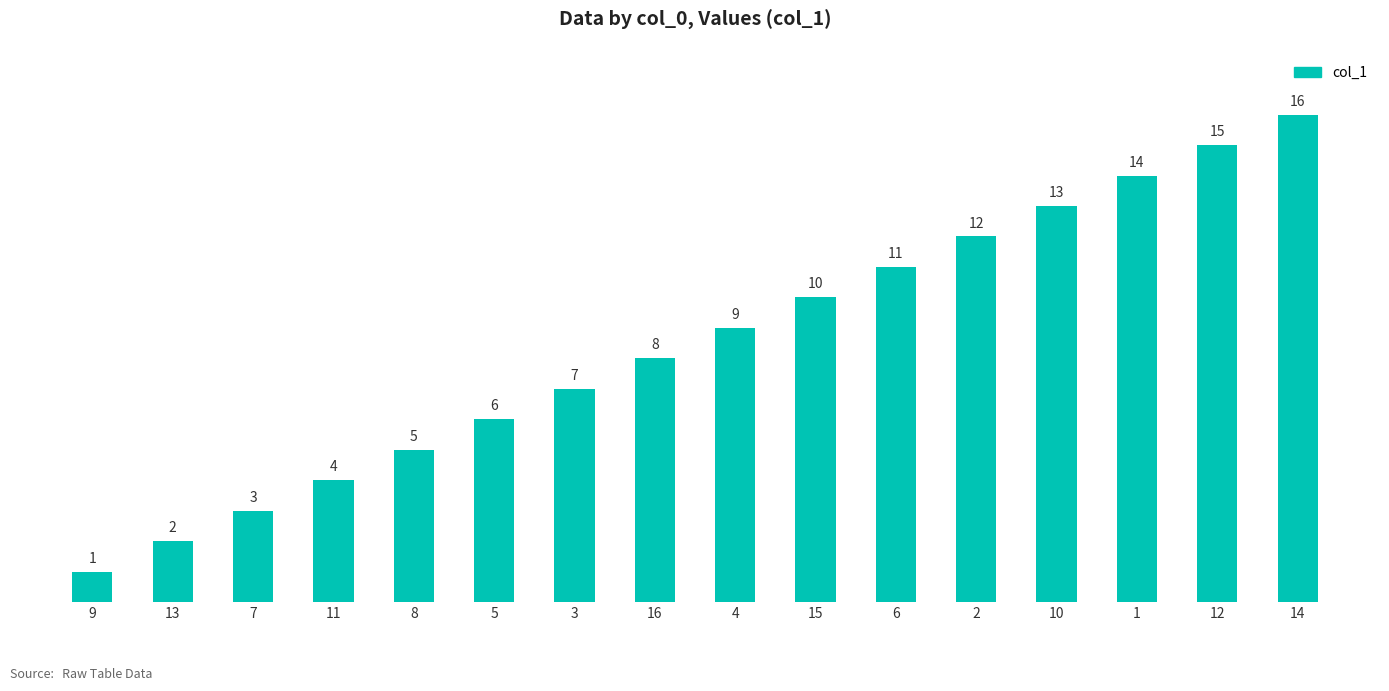

What position from the right is 14?

1